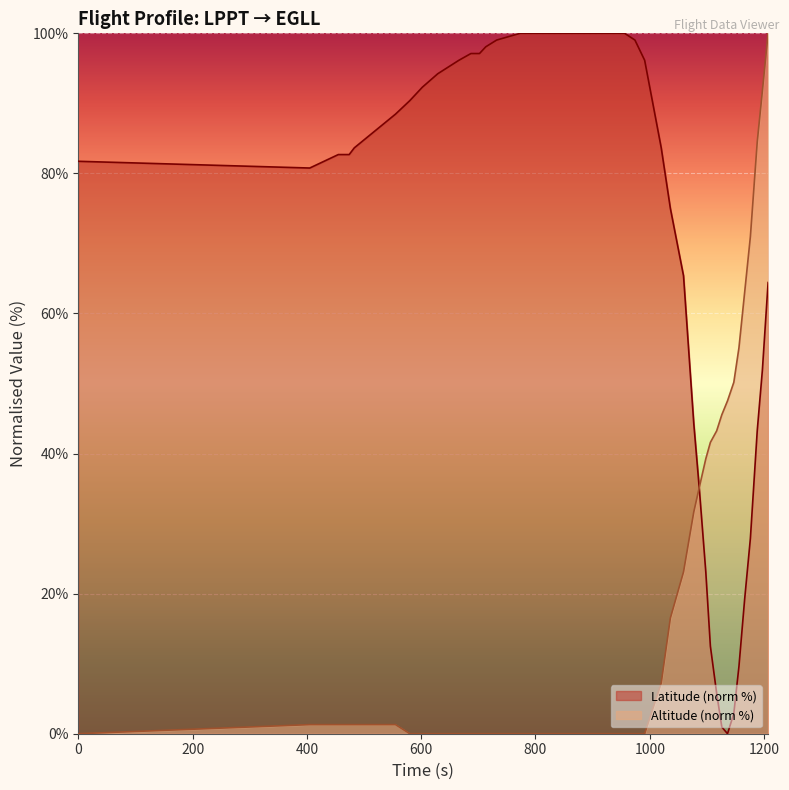

What is the highest value of the Latitude (norm %) series?

100.0